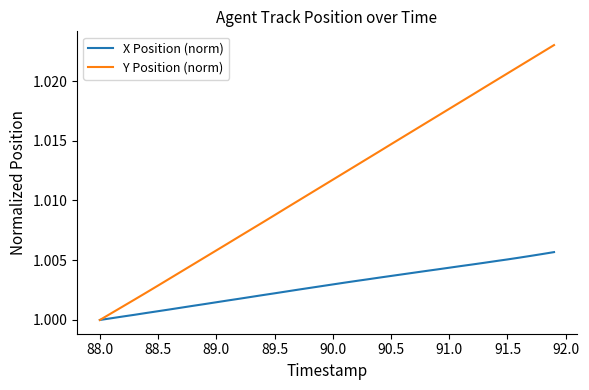

Which series has the largest total across all categories?

Y Position (norm)